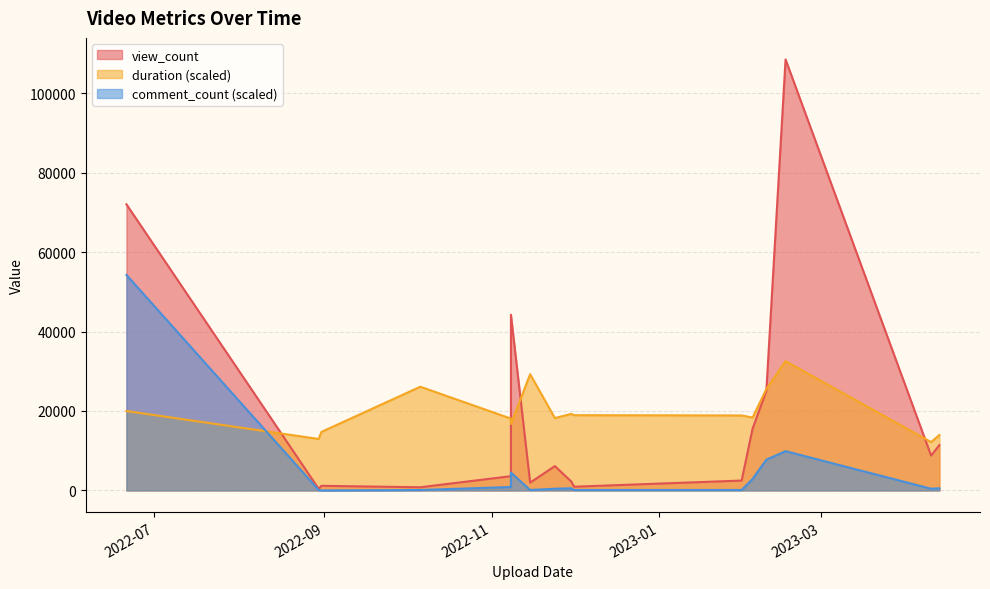

The duration series shows 12167.2 at 2023-04-10. True or false?

True